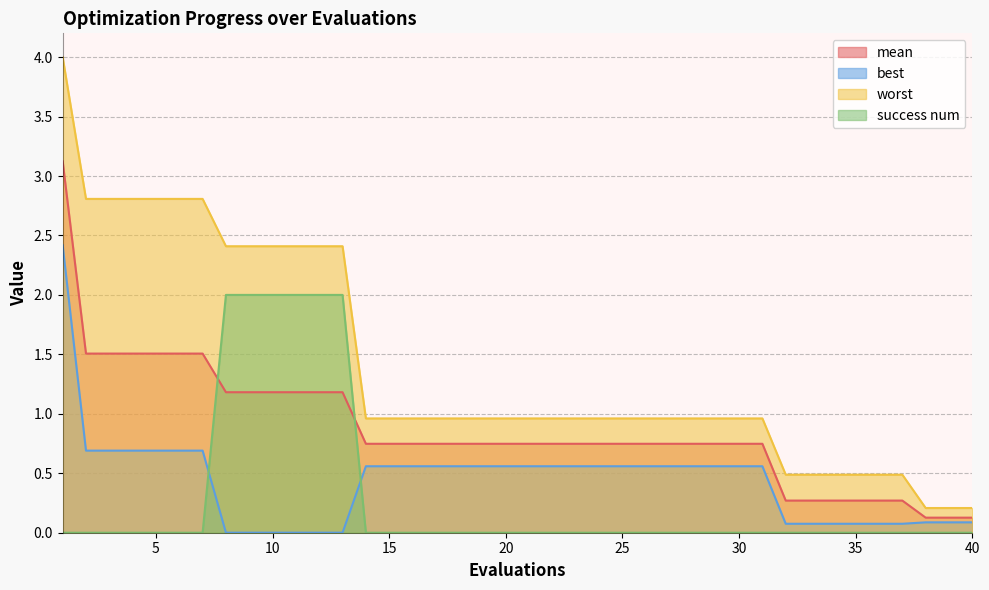

The best series shows 0.1 at 34. True or false?

False